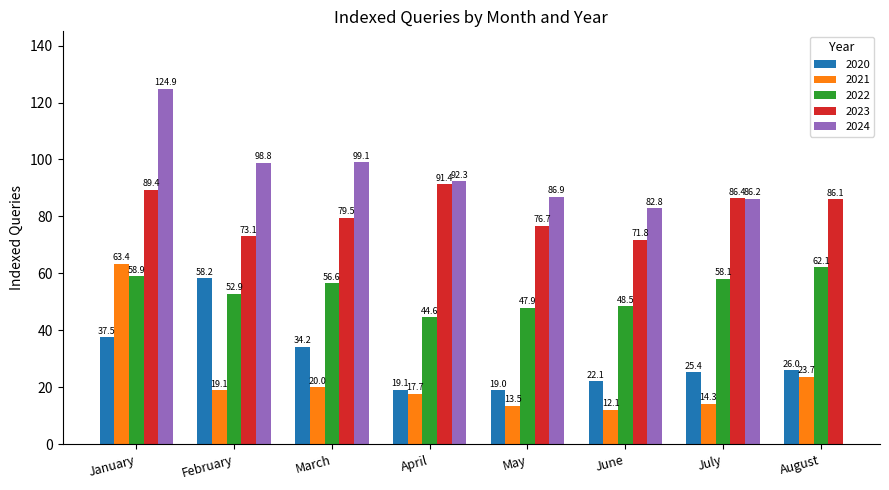

Does the chart contain stacked bars?

No